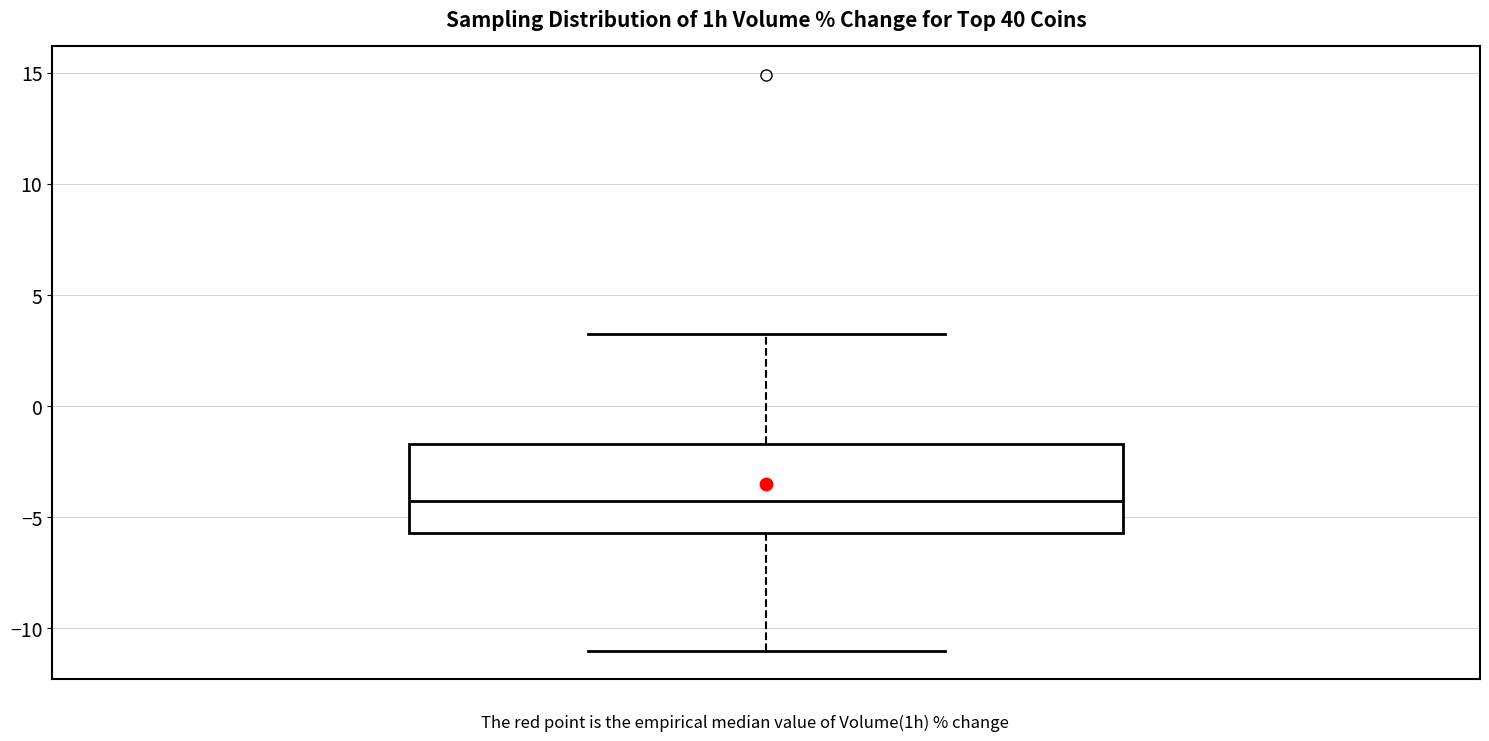

Transcribe this box plot: give where the median line is, the range the box spans, and where the two whiskers end, as read against the y-axis. The values are not printed on the chart, so give them approximately, as read against the axis.

median -4.5, box -5.5 to -1.5, whiskers -11.0 to 3.5